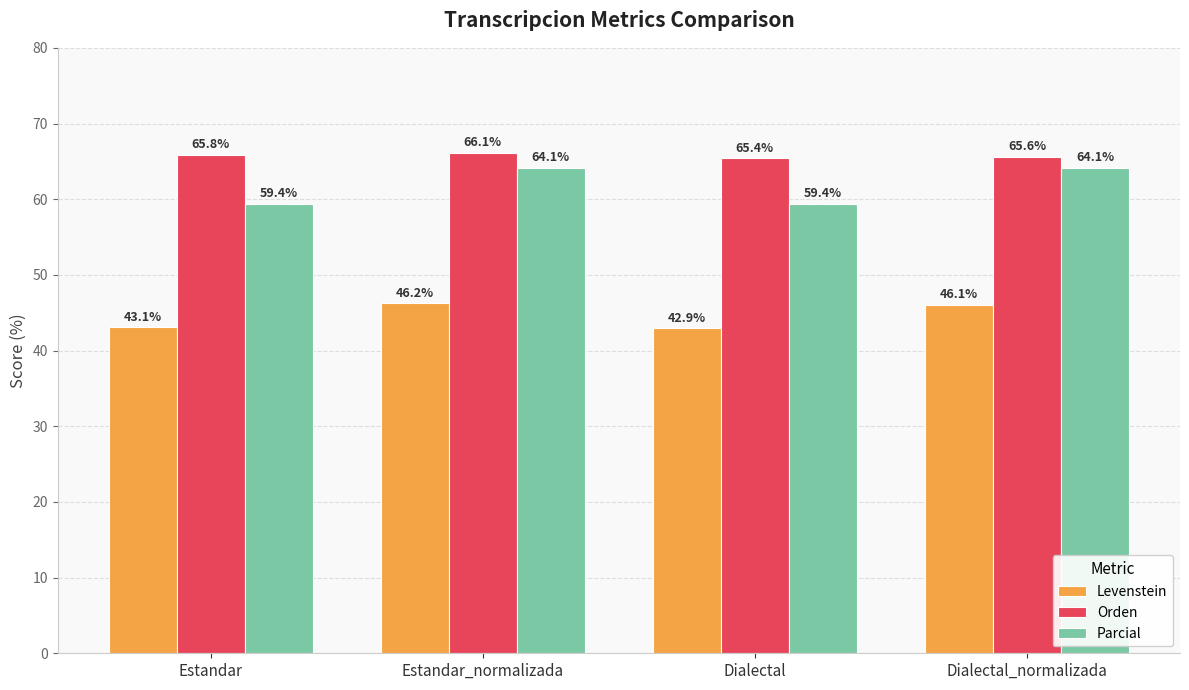

At which label does Levenstein first exceed 46?

Estandar_normalizada